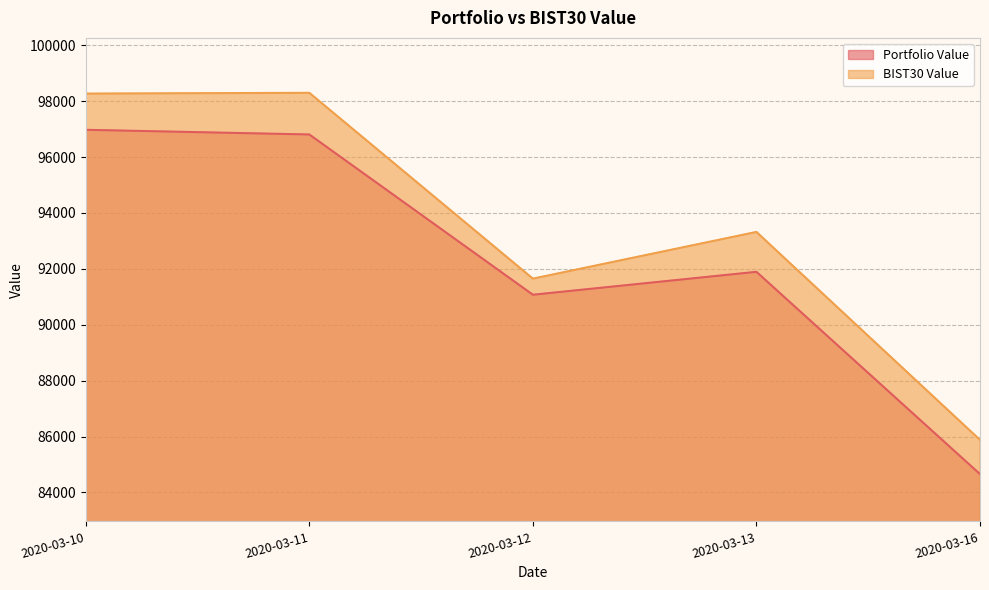

What is the total value across all series at 2020-03-13?

185216.9